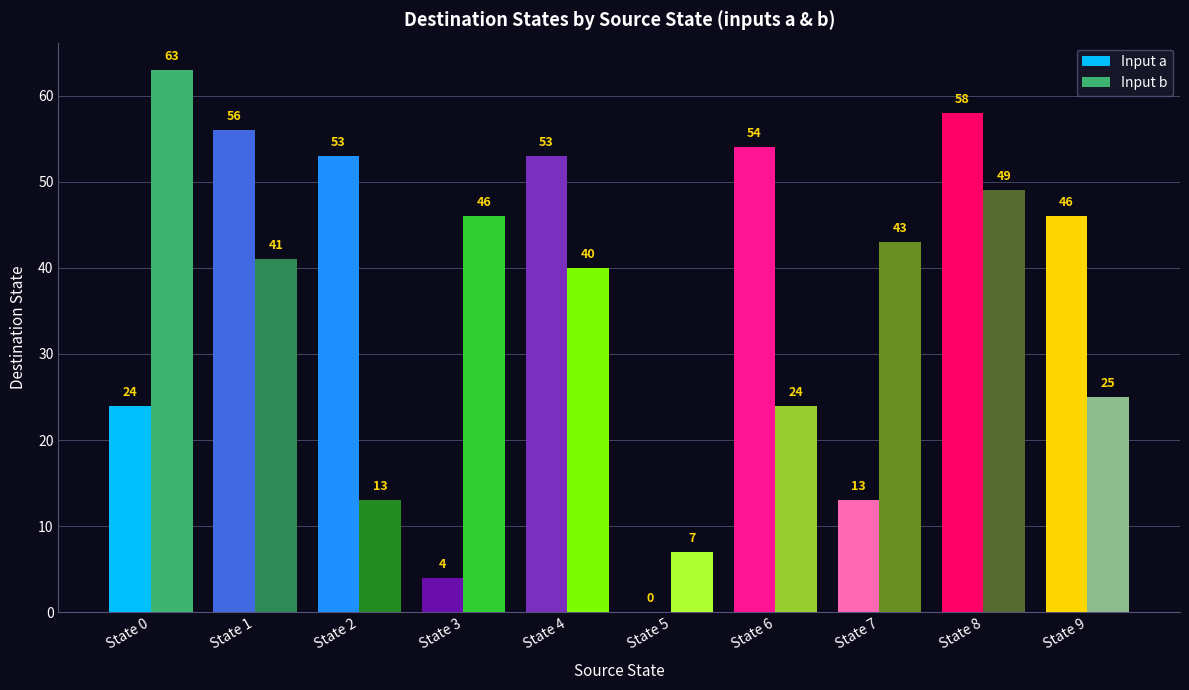

Which series has the largest total across all categories?

Input a